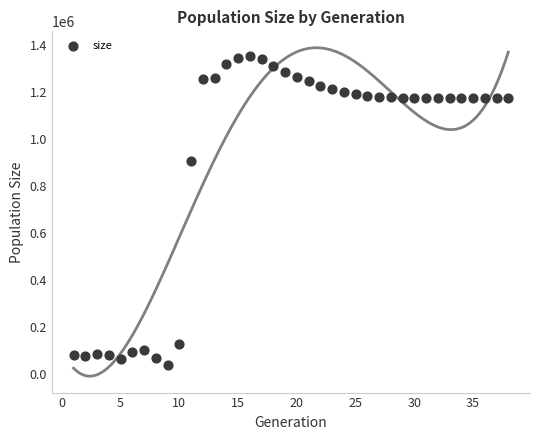

What is the range of X values (max minus min)?

37